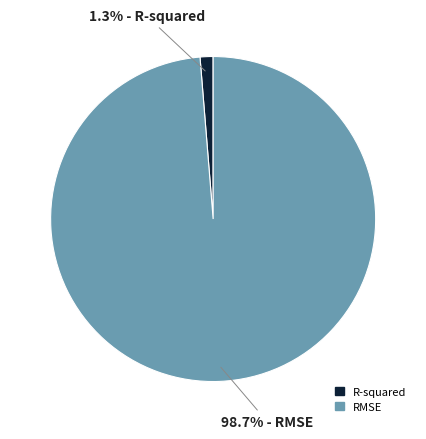

What is the largest slice in the pie chart?

RMSE